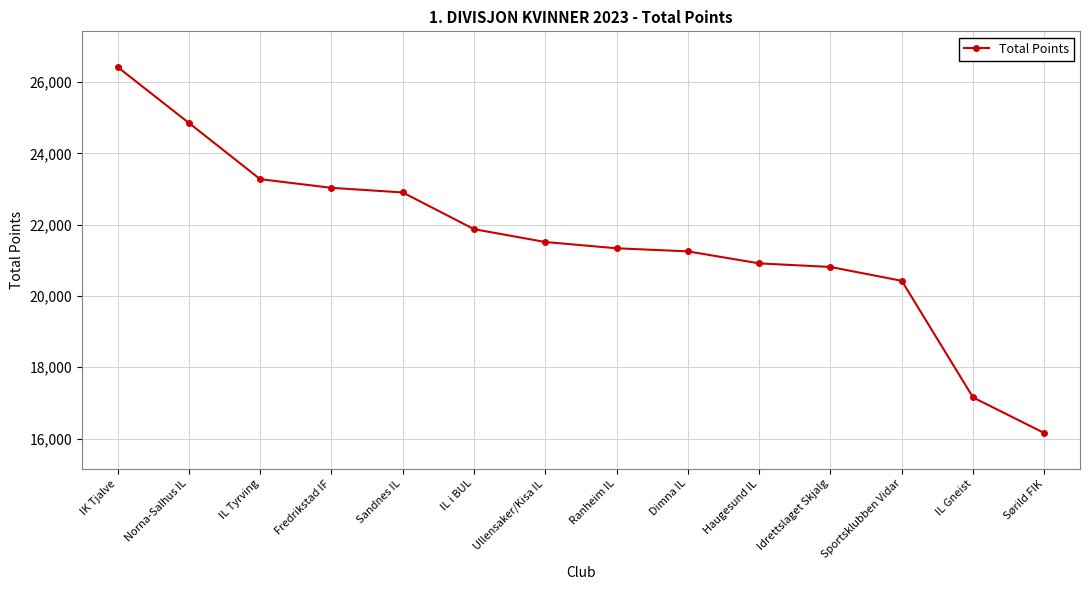

At which label does the data first exceed 21514?

IK Tjalve